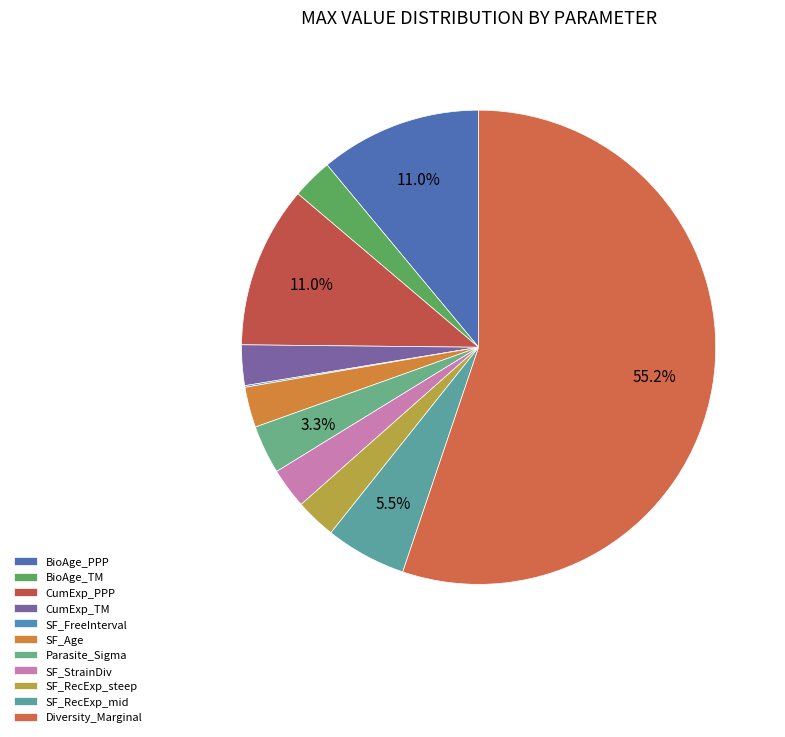

What is the majority slice?

Diversity_Marginal